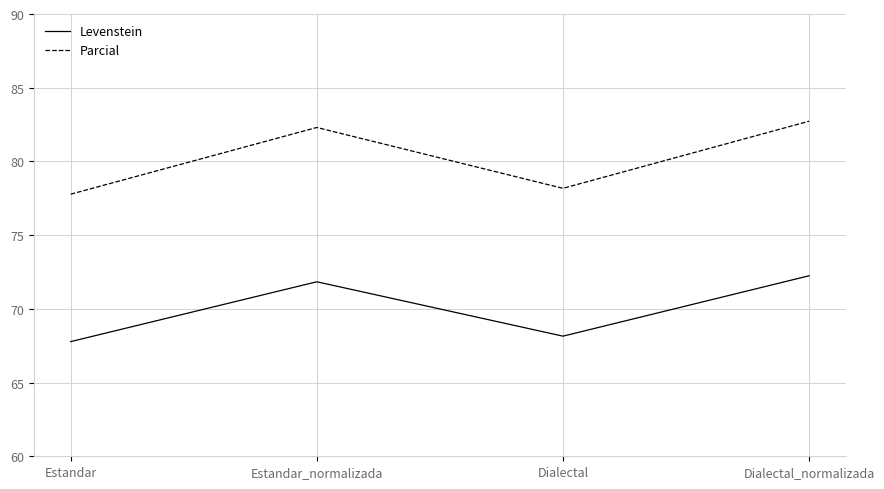

What position from the left is Estandar_normalizada?

2